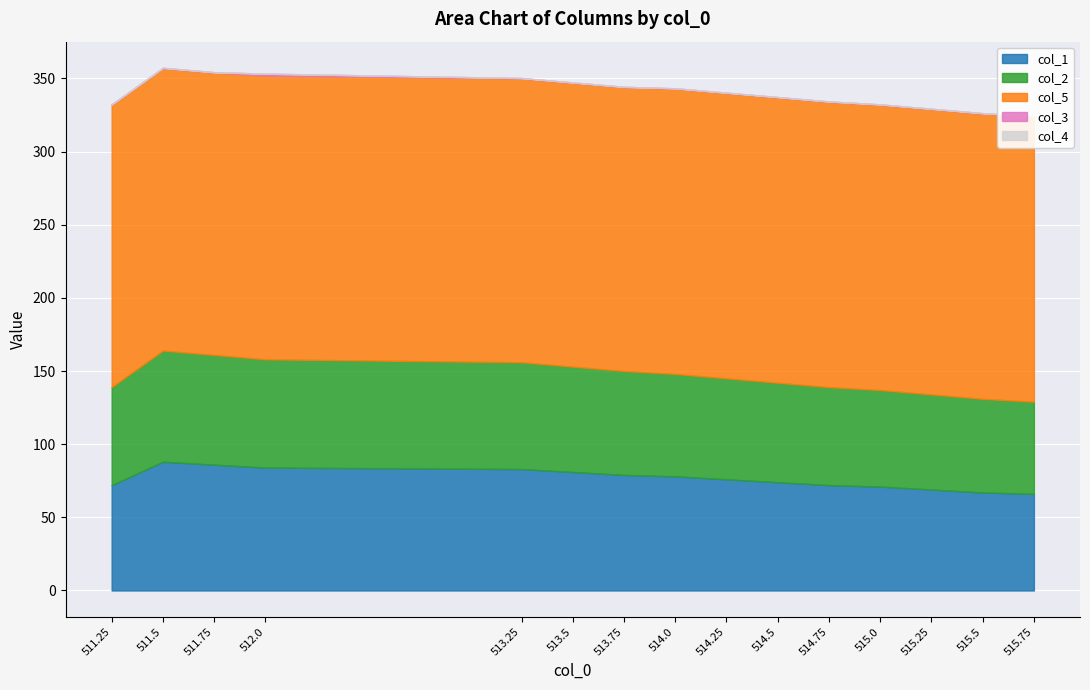

The col_5 series shows 96.4 at 511.5. True or false?

False